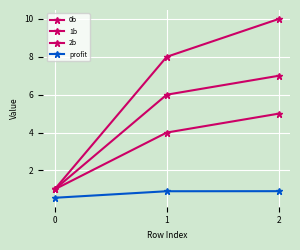

Does the chart display data point markers on the line(s)?

Yes